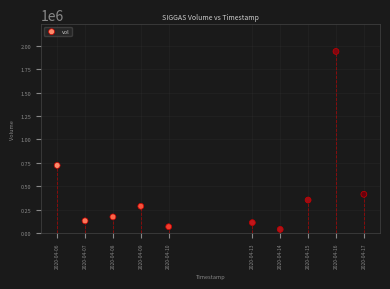

What Y value in the scatter plot is closest to 989500?

722700